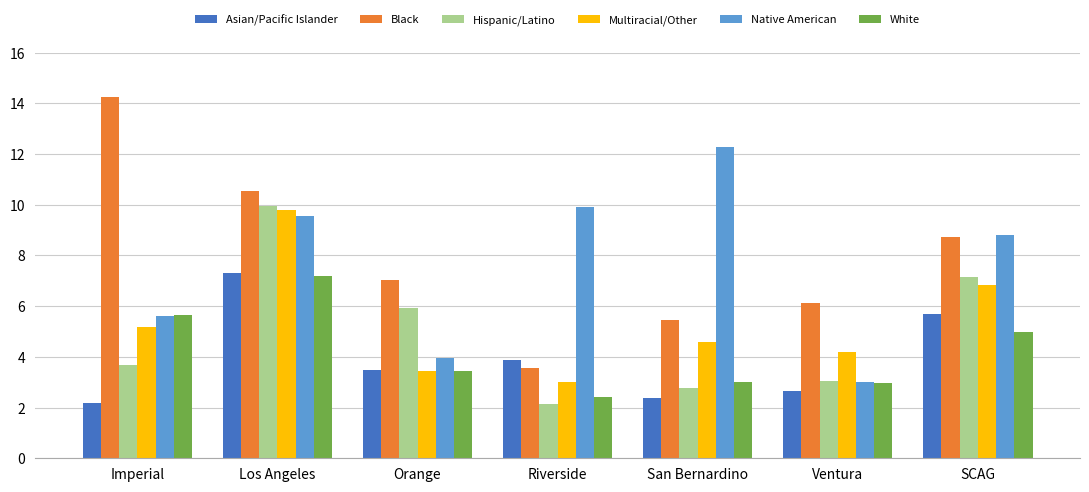

At San Bernardino, list the series in order from smallest to largest.

Asian/Pacific Islander, Hispanic/Latino, White, Multiracial/Other, Black, Native American